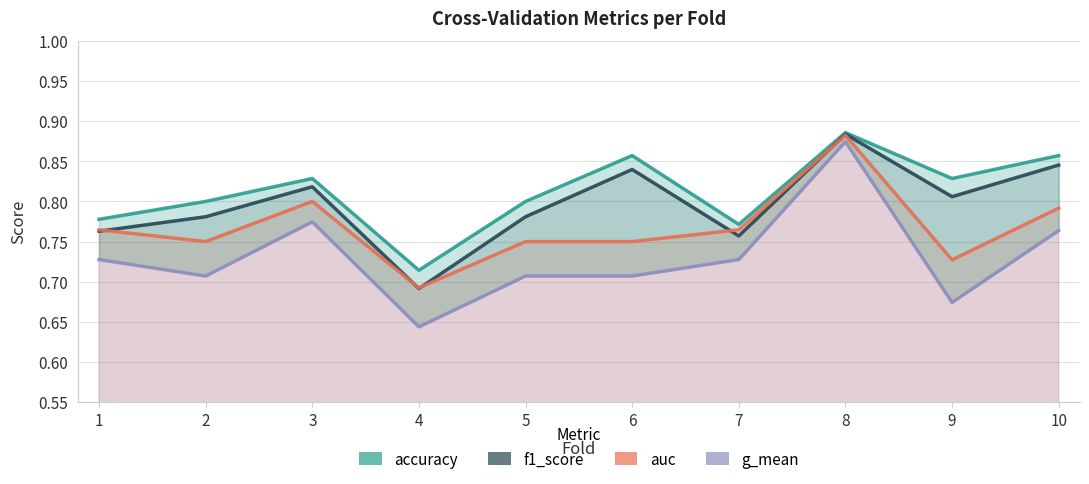

At which label does g_mean reach its minimum?

4